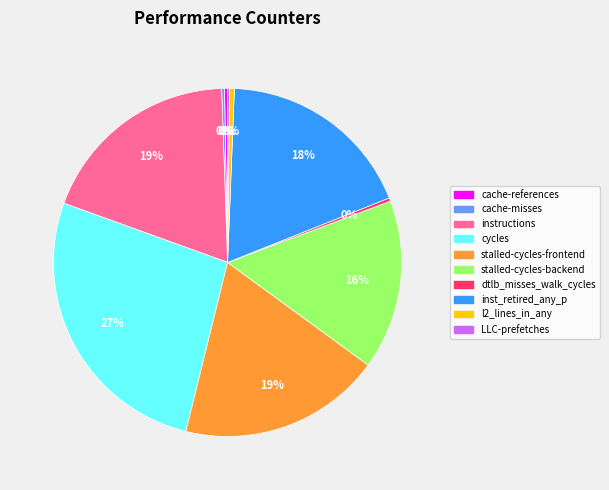

Combined, do stalled-cycles-frontend and inst_retired_any_p account for over 50%?

No